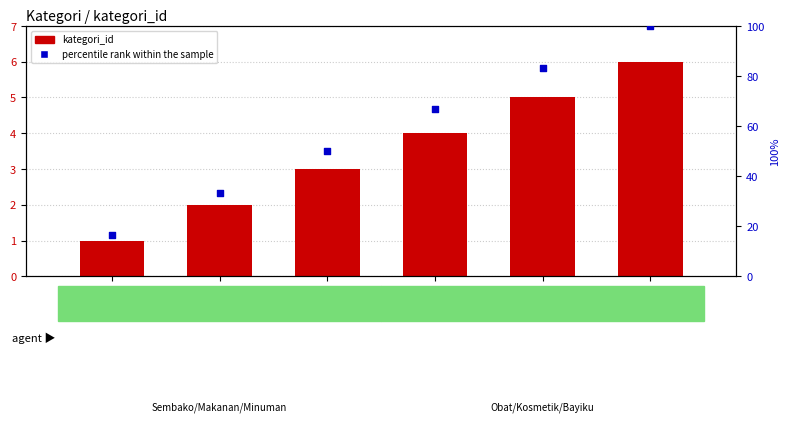

At which category is the sum across all series the highest?

BBY